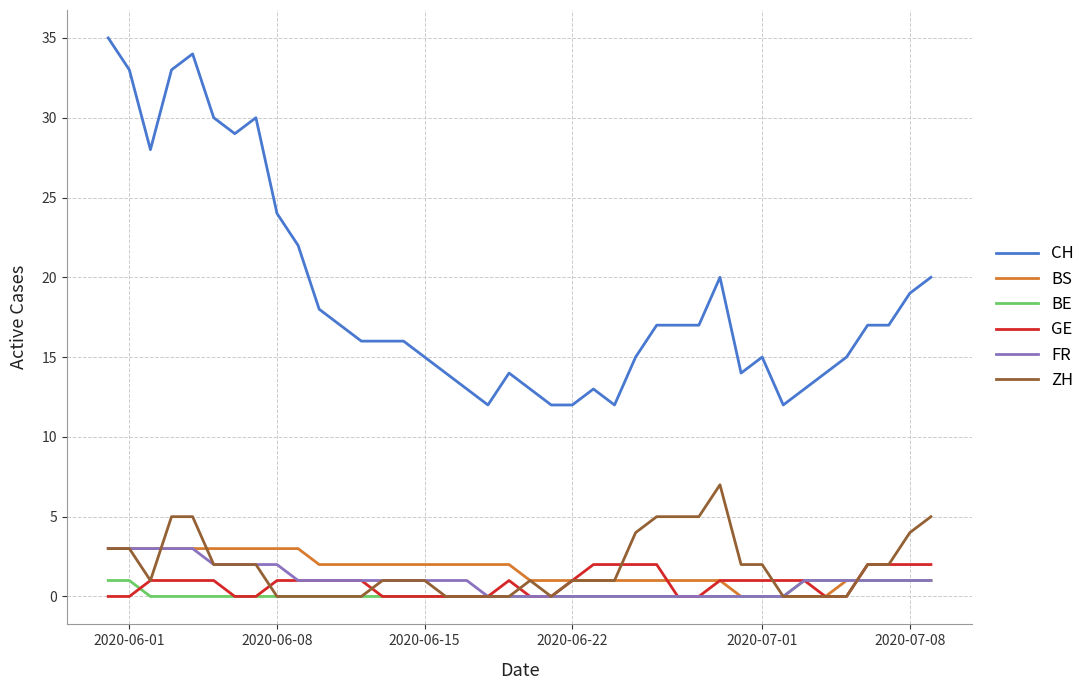

What is the greatest value displayed?

35